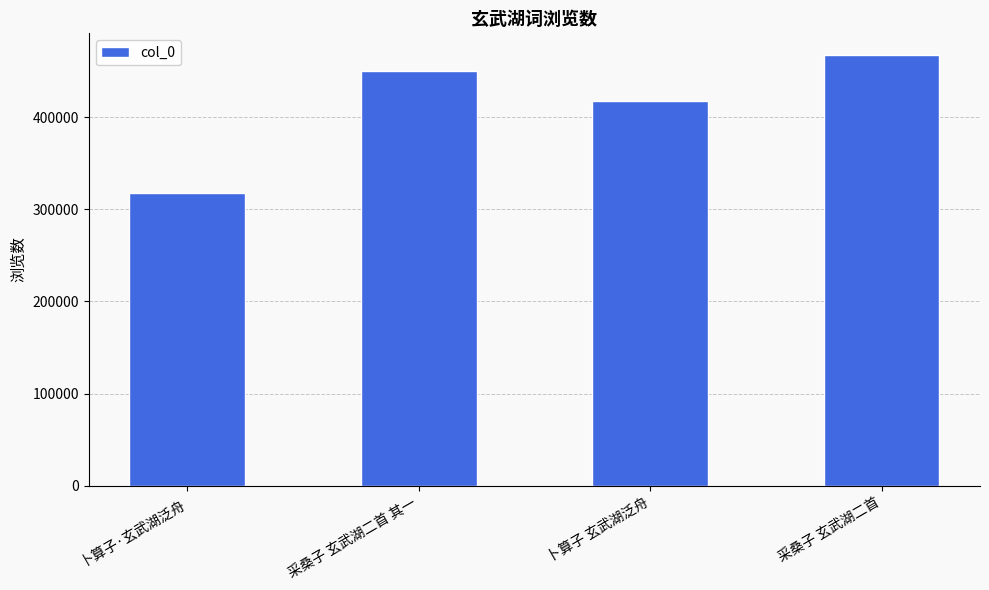

What is the difference between the second highest and minimum values?

133239